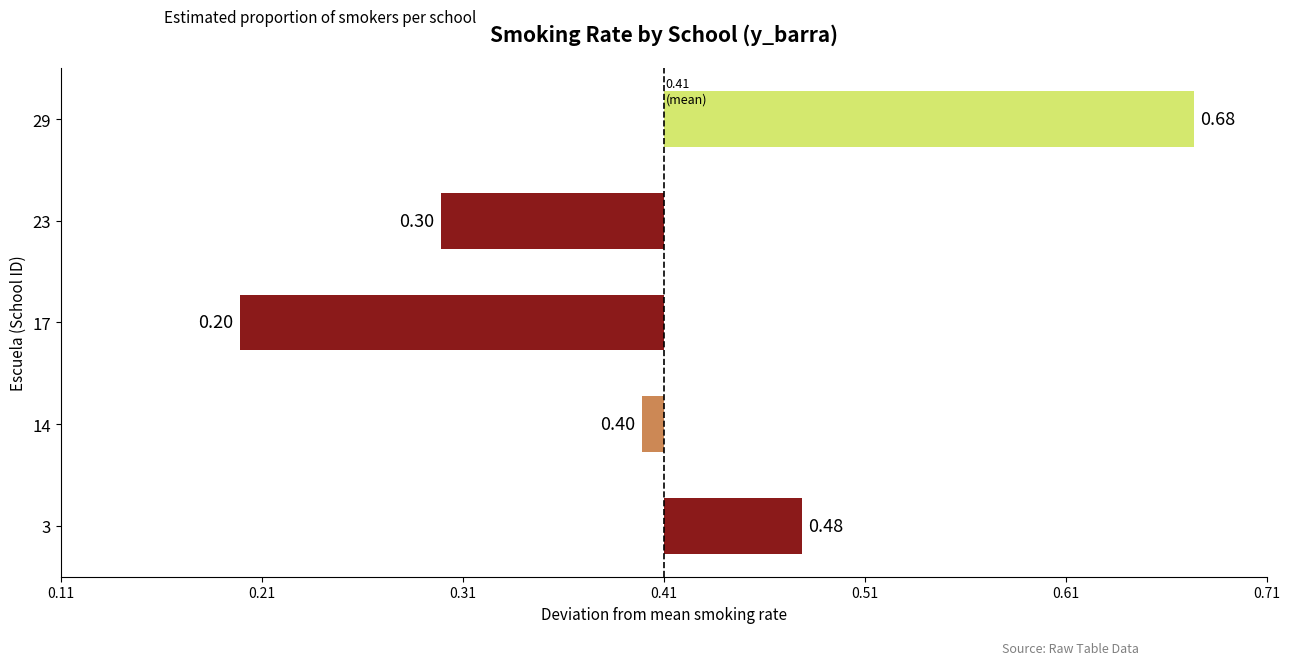

Does the chart contain stacked bars?

No